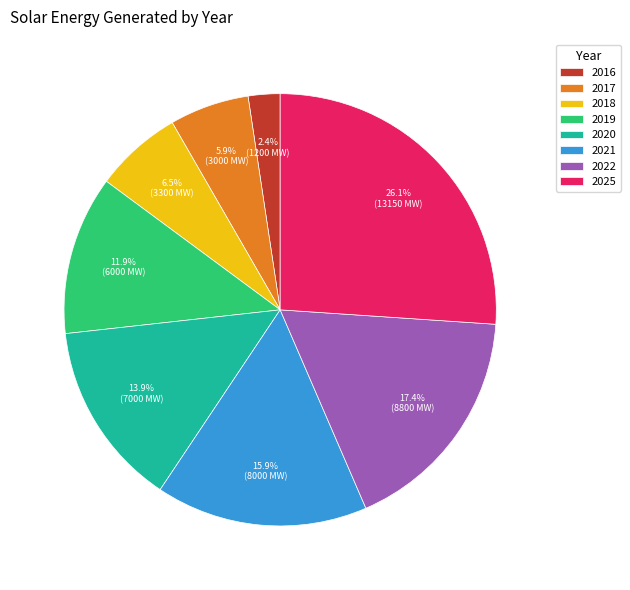

What is the largest slice in the pie chart?

2025